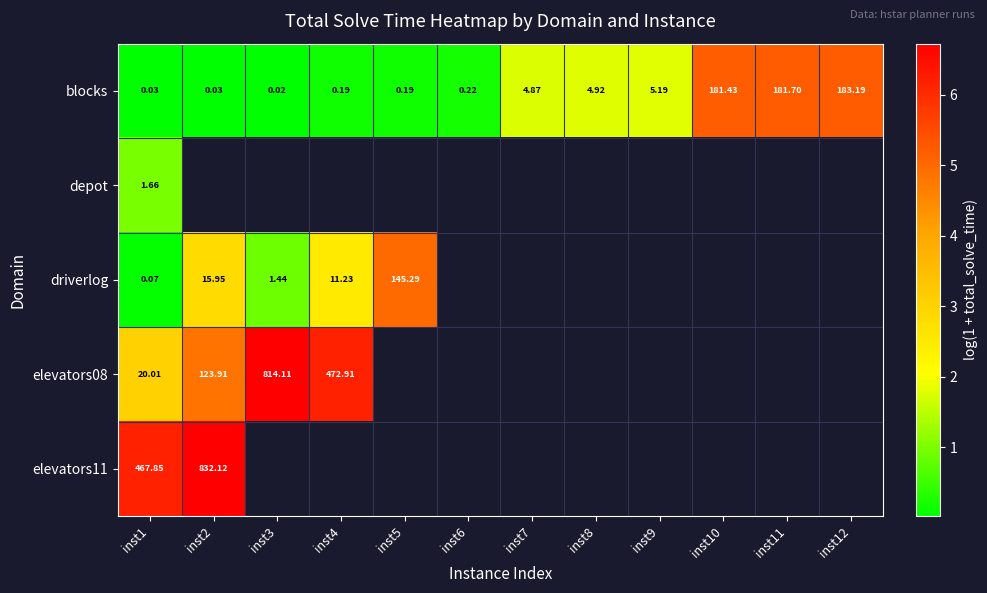

Count the number of categories in the chart.

12